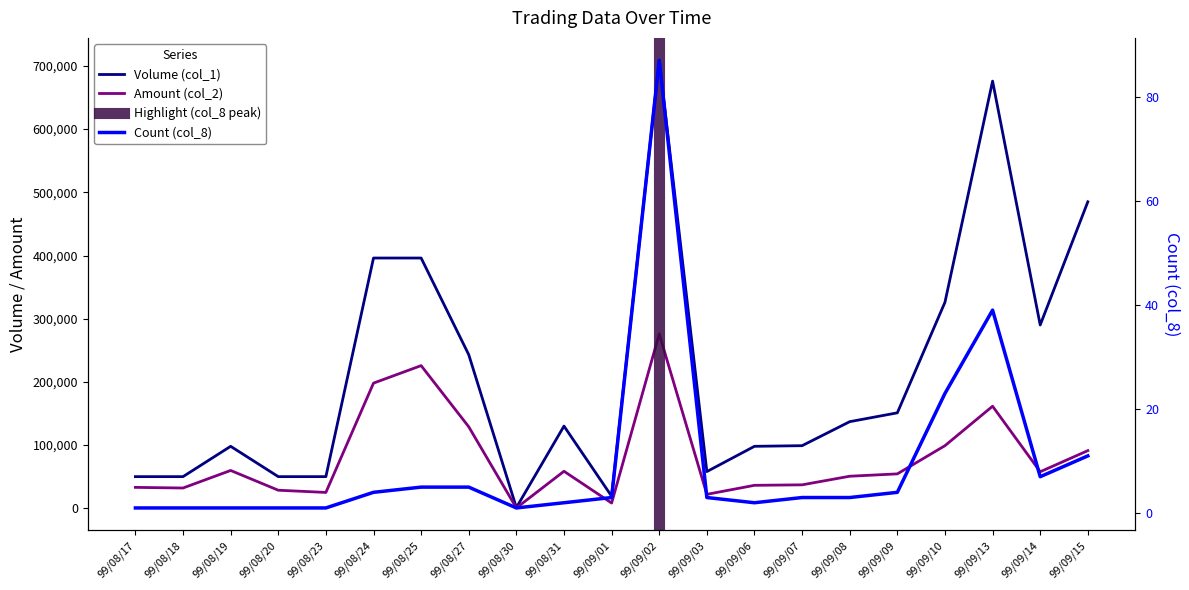

At which category does Count (col_8) reach its first local peak?

99/09/02